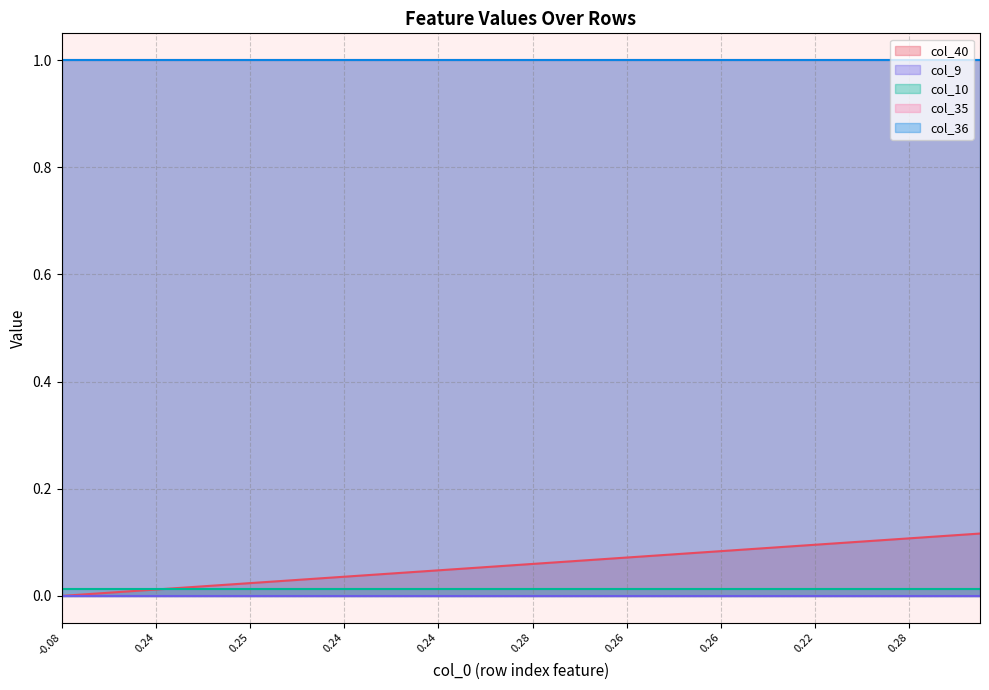

Which has a higher value, 2 or 22?

22